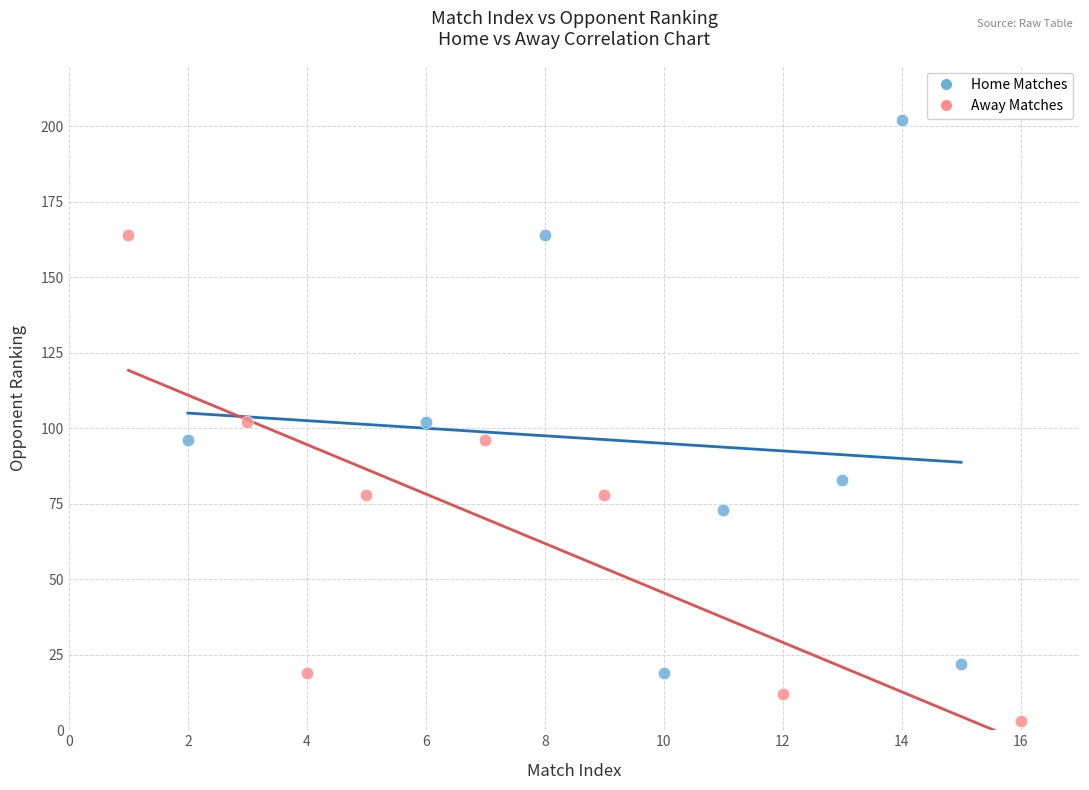

Which series has the largest Y range (max minus min)?

Home Matches